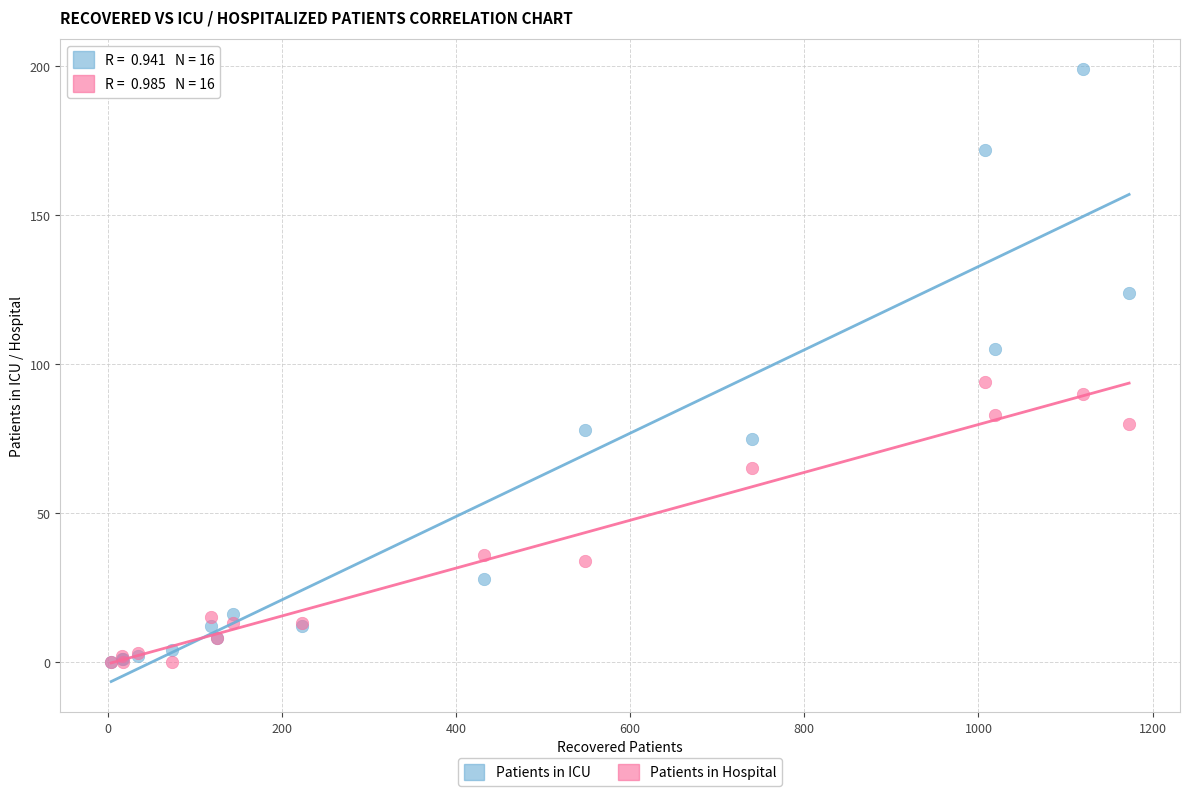

What are all the series names shown in the legend?

Patients in ICU, Patients in Hospital